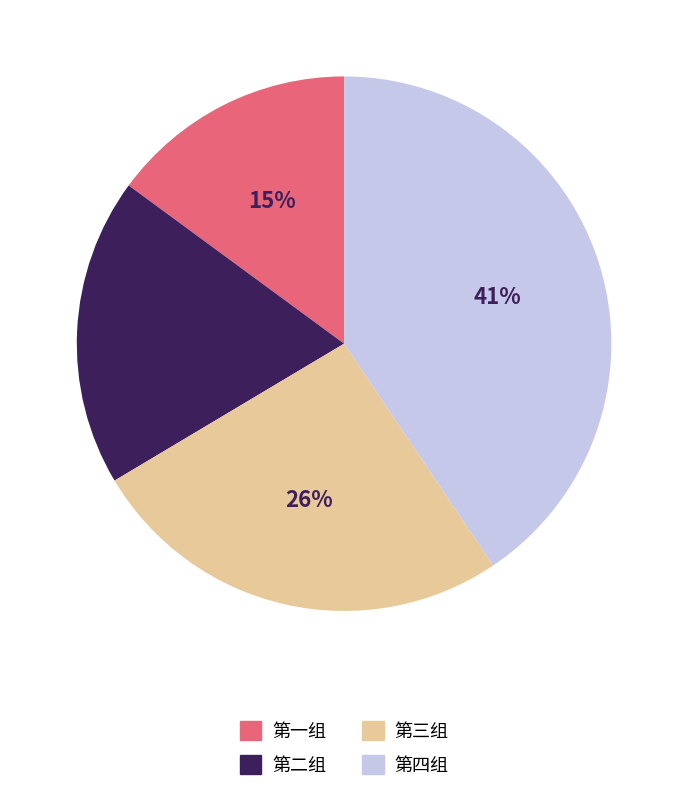

Is there a majority slice in this chart?

No